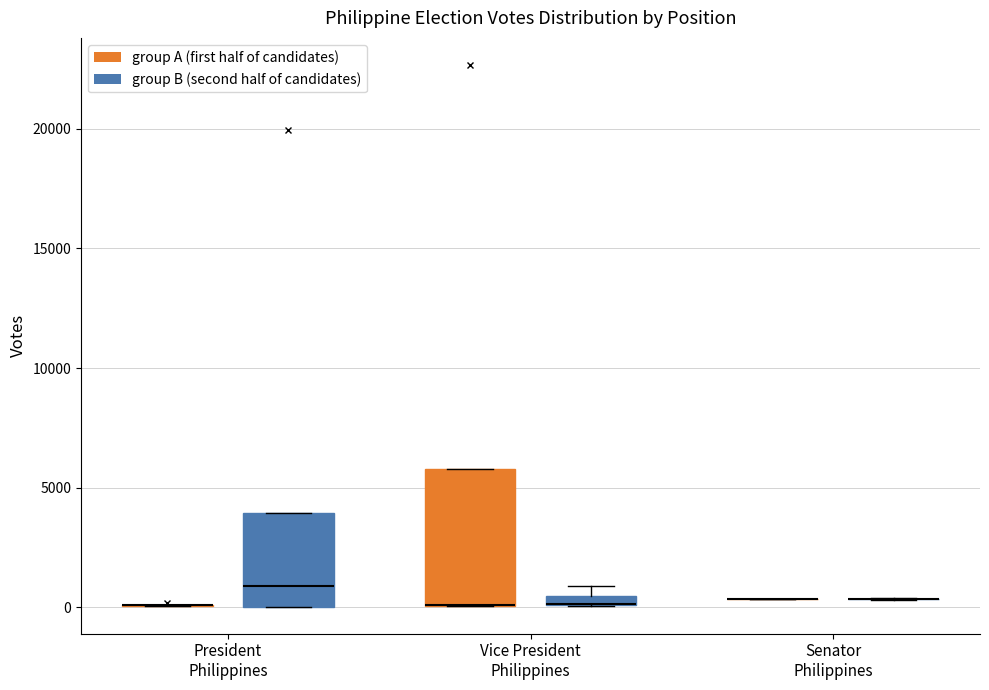

Comparing the boxes themselves (not the whiskers), which one is the tallest?

Vice President Philippines (group A (first half of candidates))